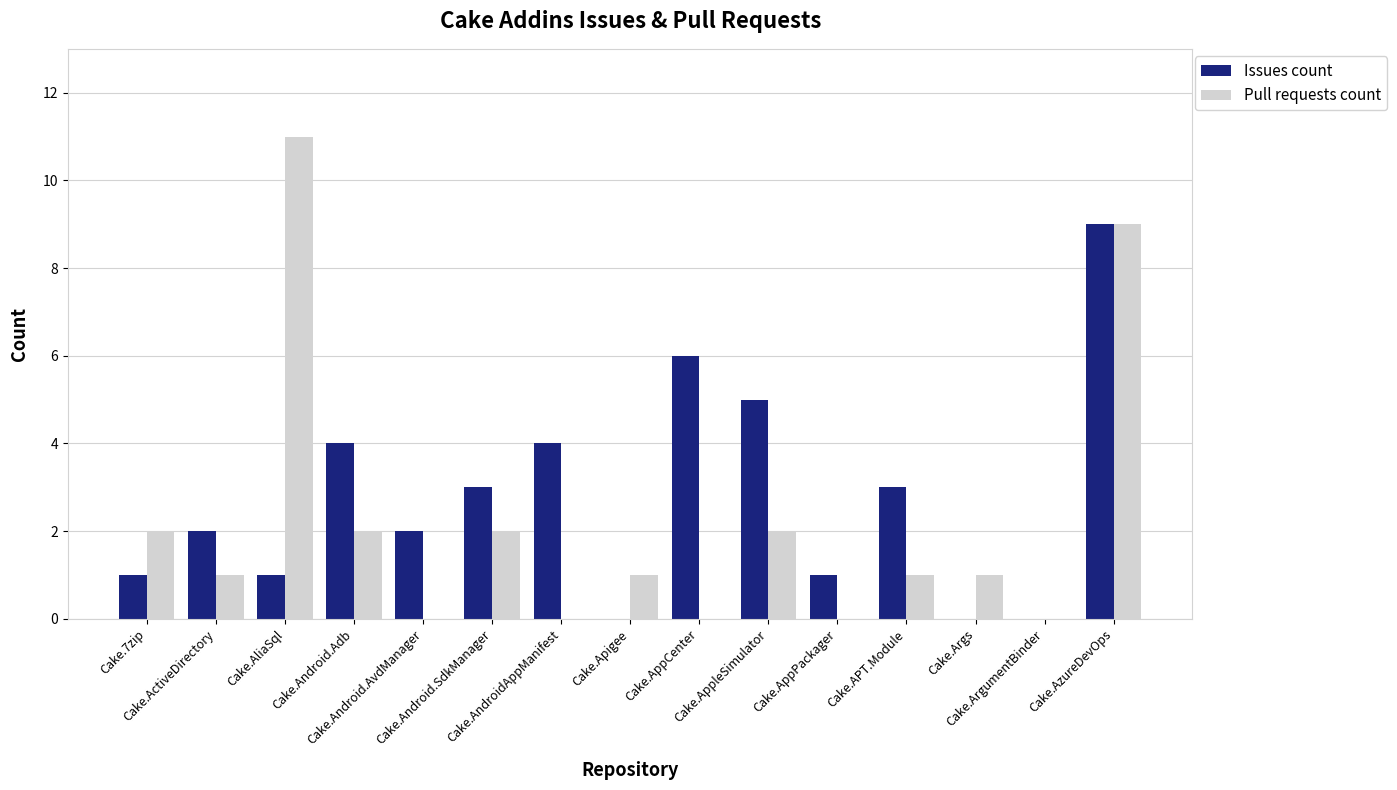

The Issues count series shows 5 at Cake.Android.SdkManager. True or false?

False